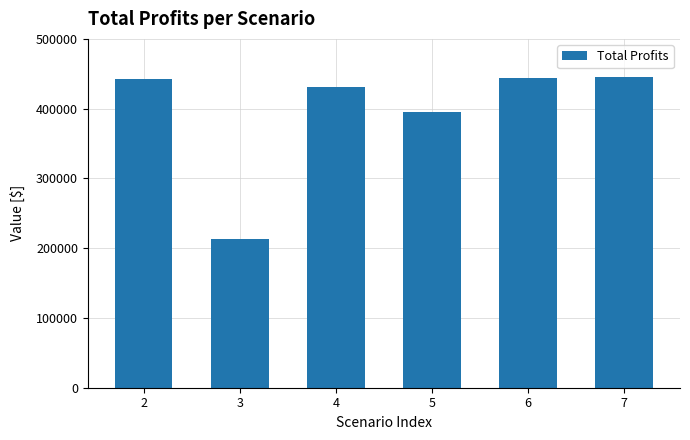

The value at 2 is 221490.1. True or false?

False